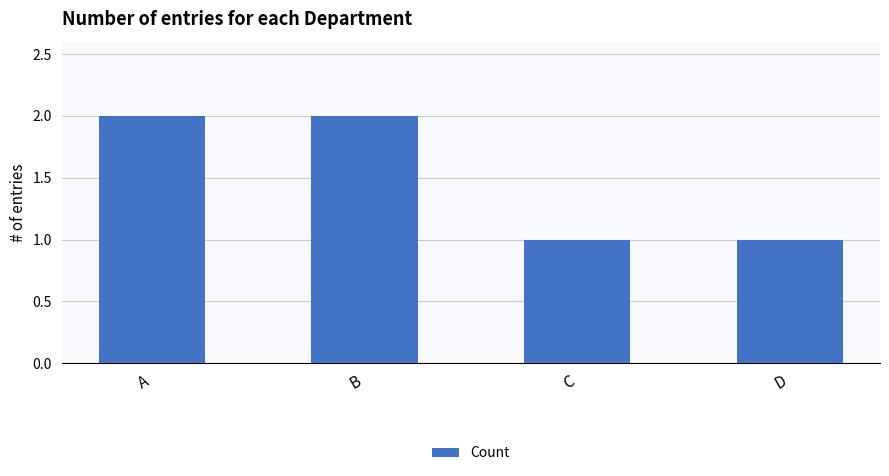

Are the bars horizontal?

No